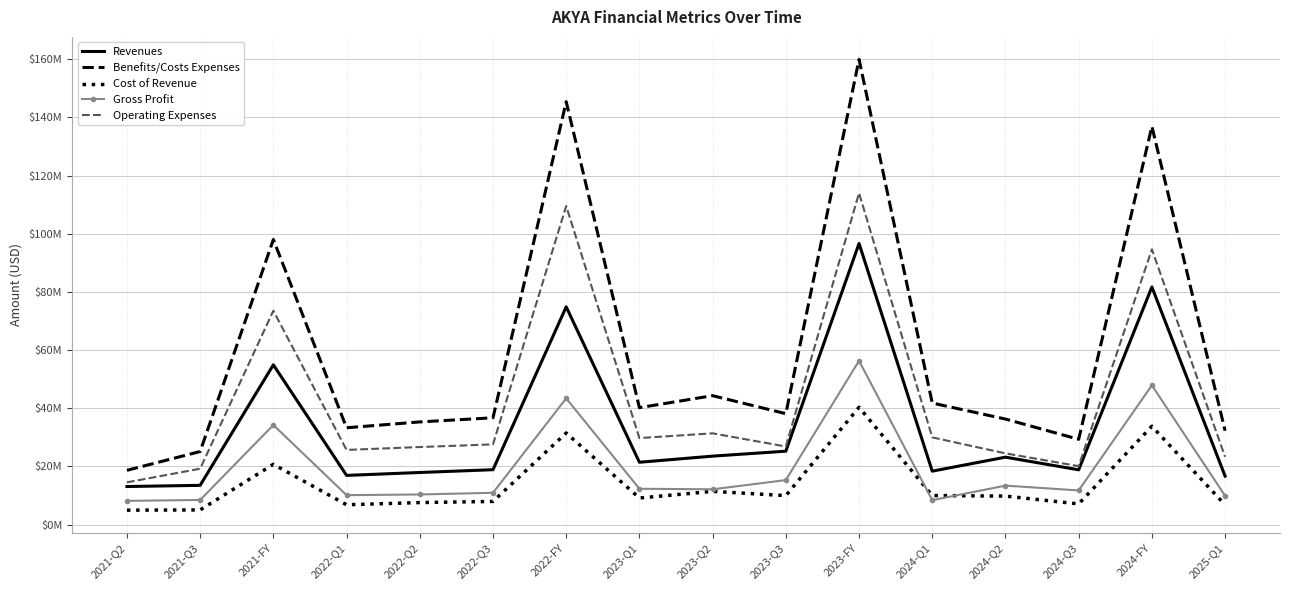

What is the difference between the Operating Expenses values at 2023-Q3 and 2025-Q1?

3.5